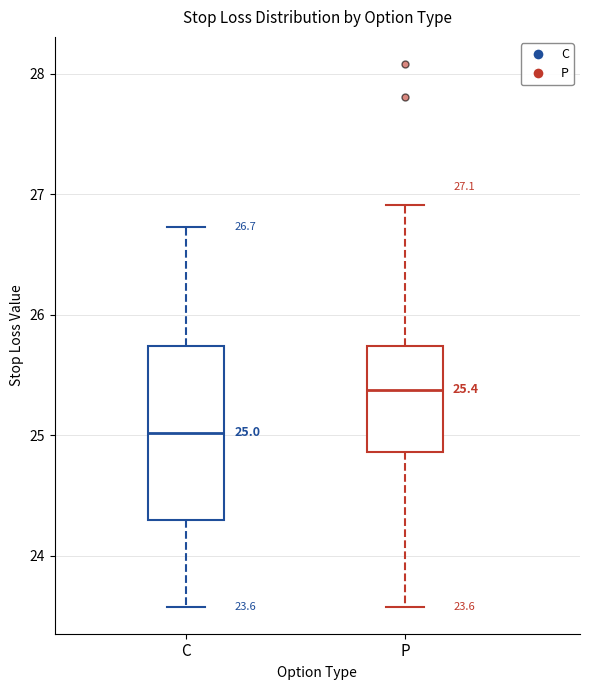

Which box's median line is the lowest?

C